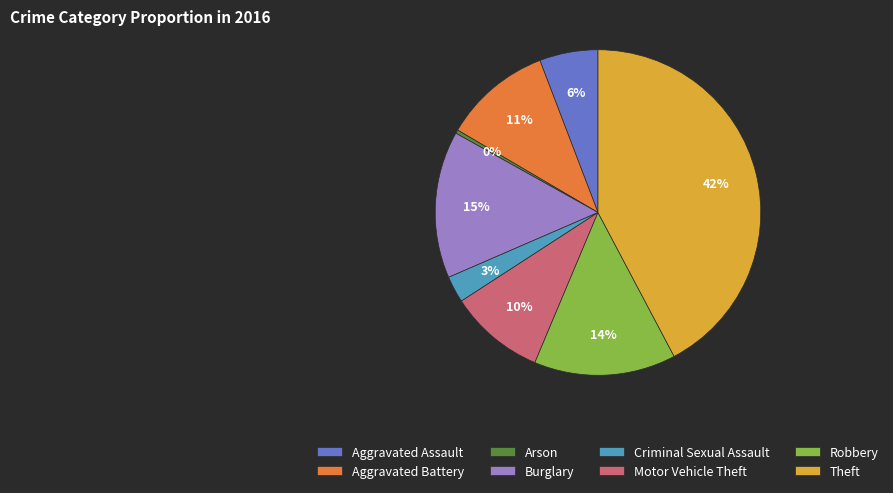

To the nearest percent, what is the difference between the largest and smallest slice percentages?

42%